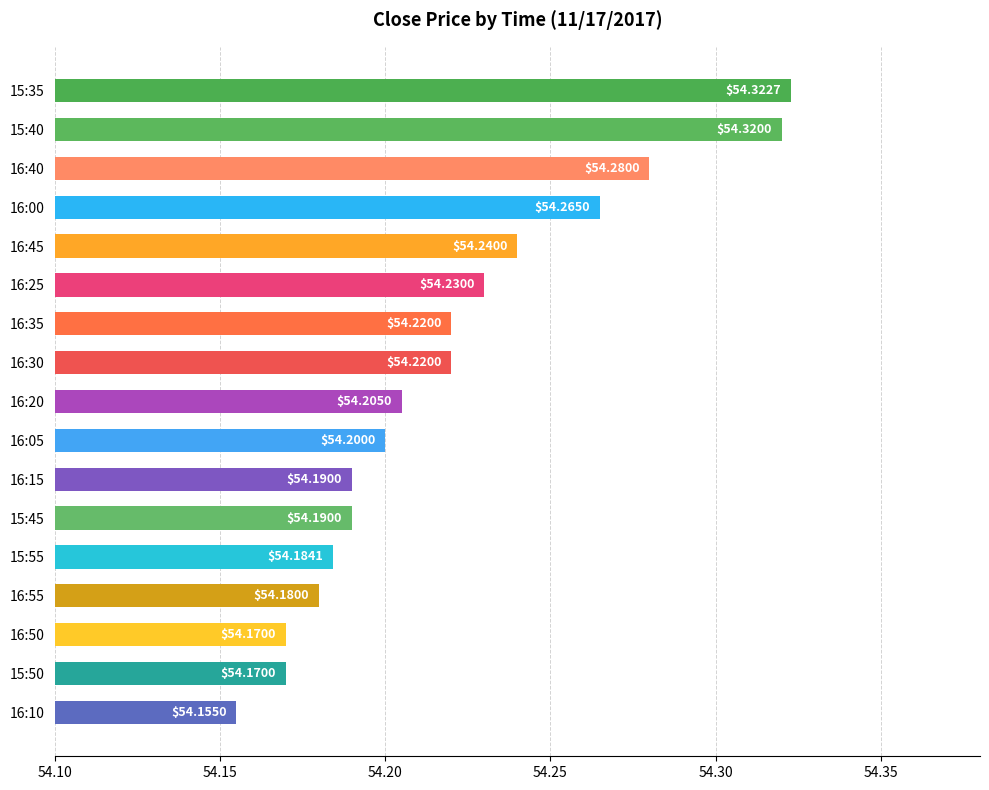

What is the change in value from 16:35 to 15:35?

+0.1